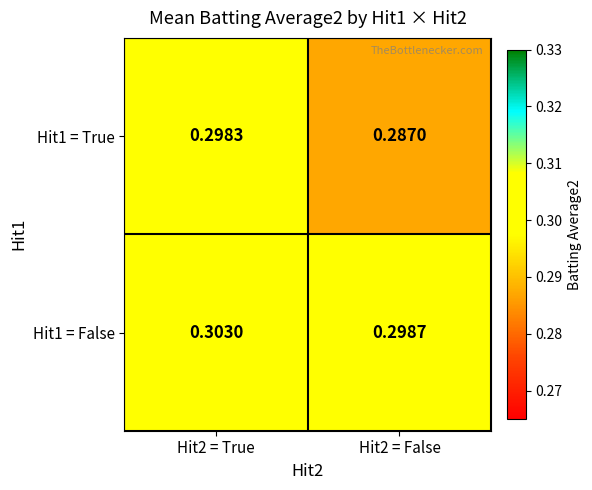

Which label corresponds to the largest value in the chart?

Hit2 = True